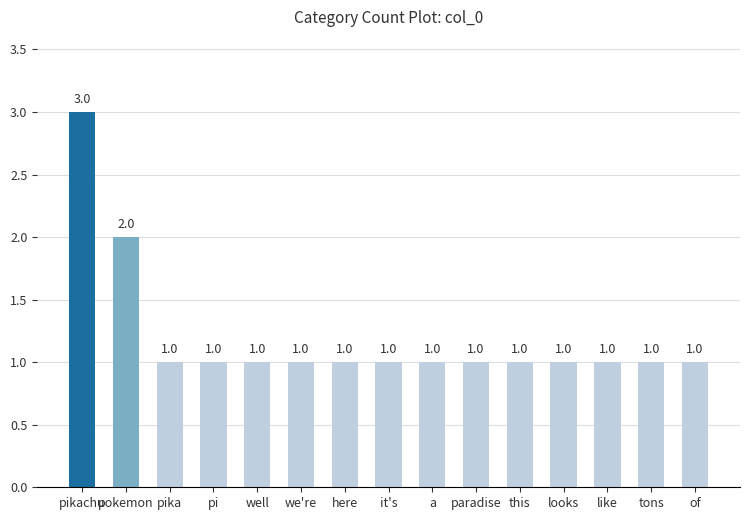

What is the sum of all values?

18